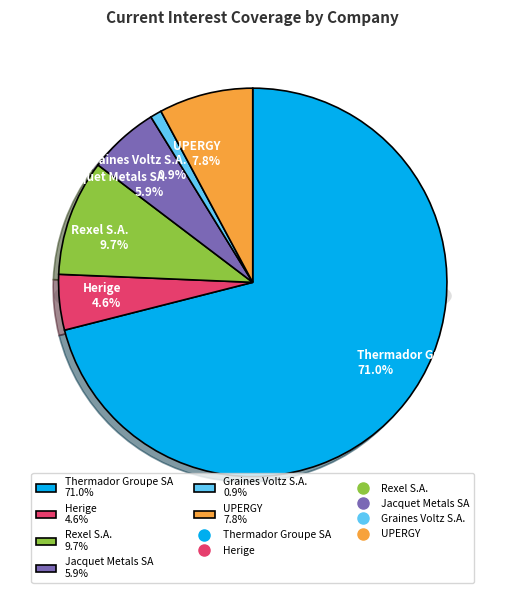

Rank the categories by value from lowest to highest.

Graines Voltz S.A., Herige, Jacquet Metals SA, UPERGY, Rexel S.A., Thermador Groupe SA